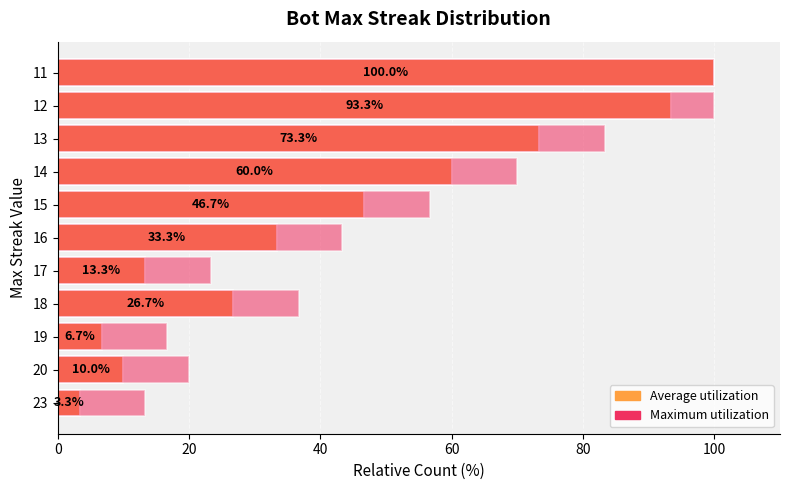

Which has a higher value, 15 or 19?

15